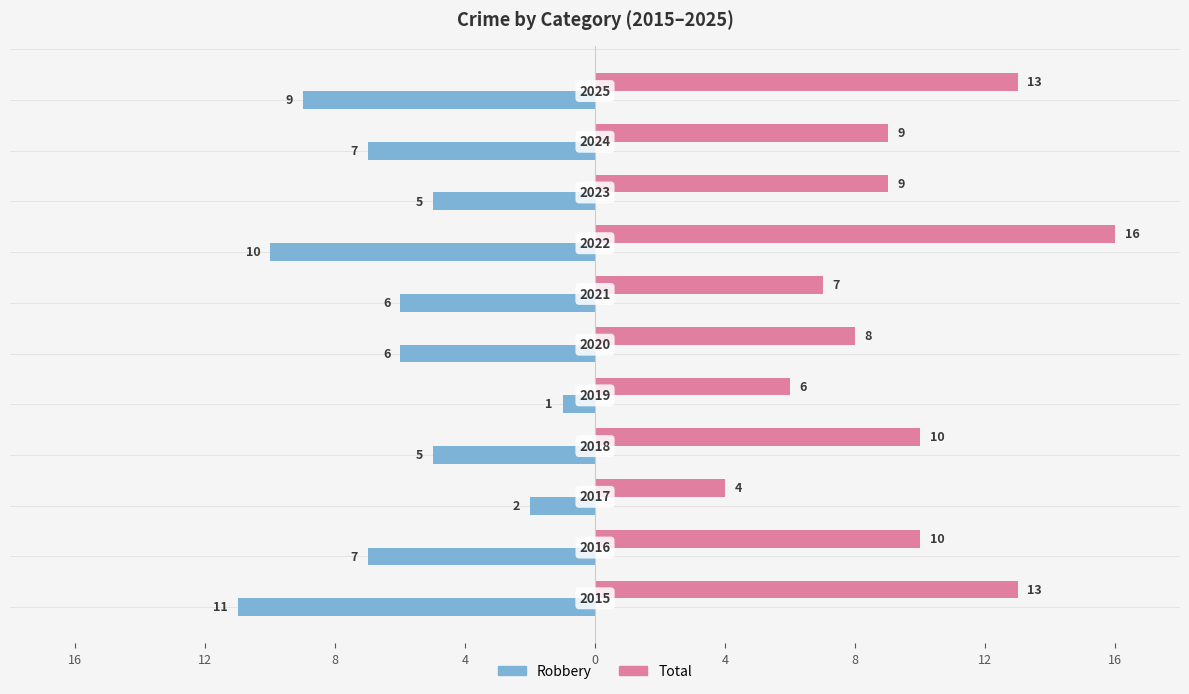

What are all the series names shown in the legend?

Robbery, Total